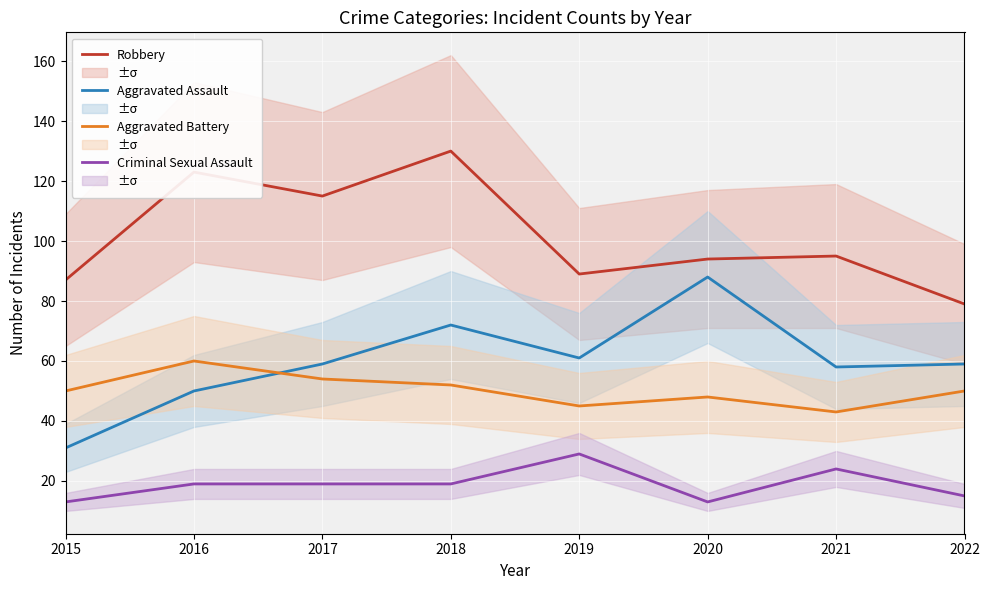

True or false: Aggravated Battery and Robbery cross at least once.

False